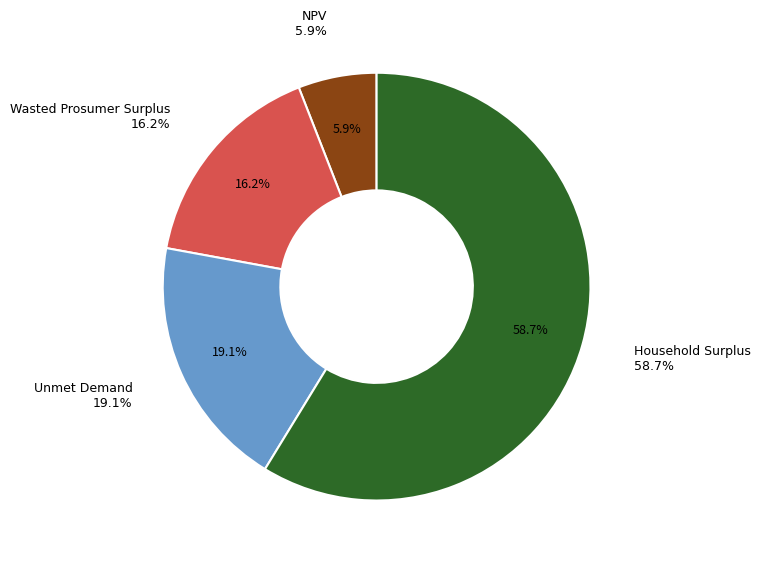

Rank the categories by value from highest to lowest.

Household Surplus, Unmet Demand, Wasted Prosumer Surplus, NPV